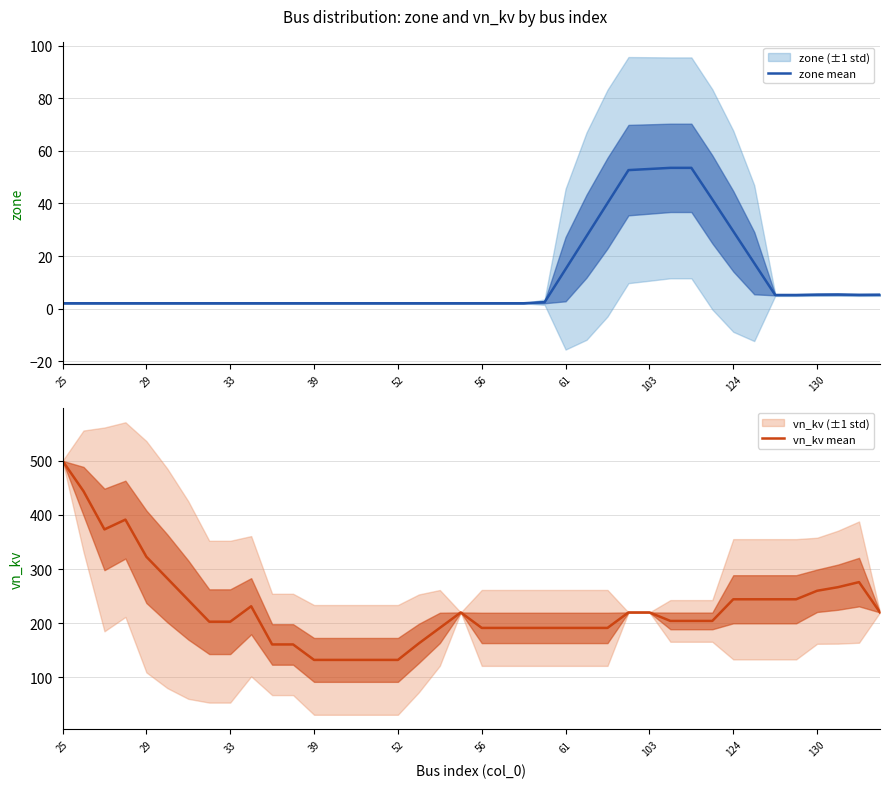

Rank the series by their maximum value, from highest to lowest.

vn_kv mean, zone mean